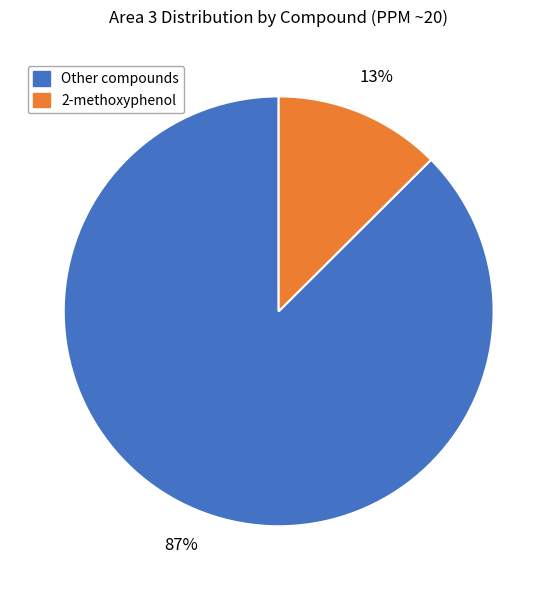

To the nearest percent, what is the average slice percentage?

50%